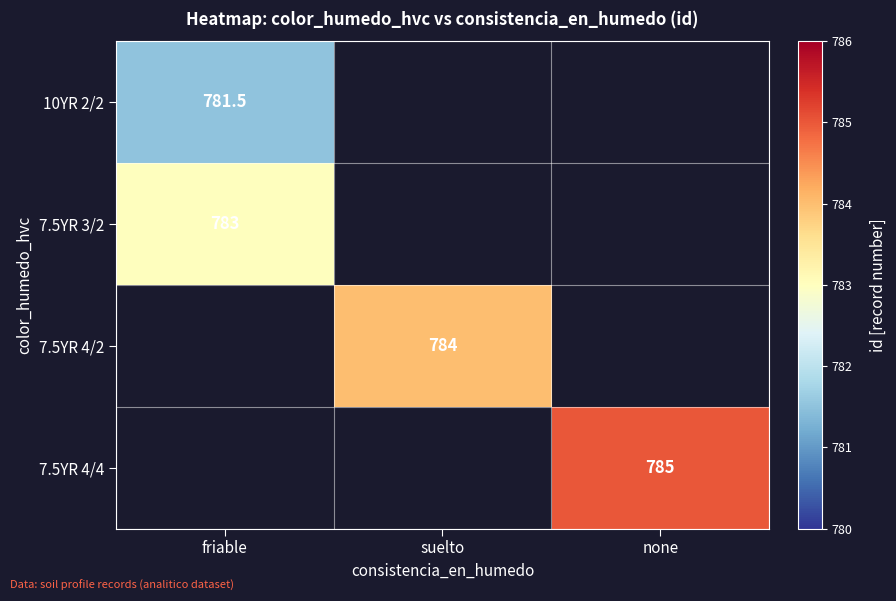

The 7.5YR 4/4 series shows 1117.6 at none. True or false?

False